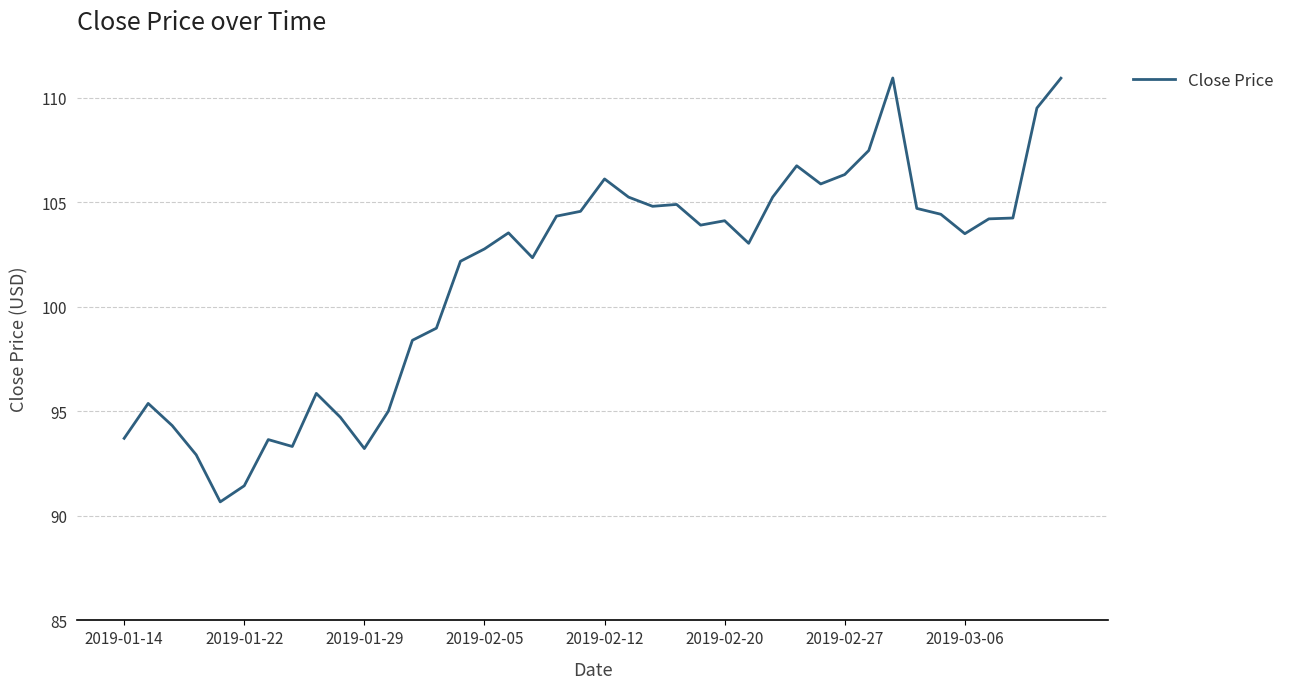

What is the maximum value shown in the chart?

110.9